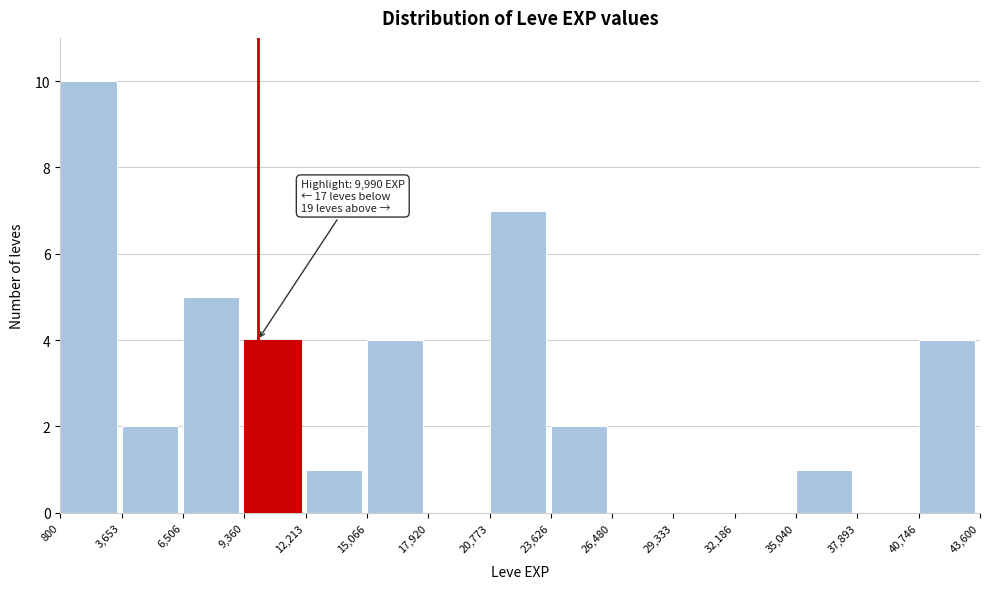

Which range on the x-axis has the tallest bar?

800 to 3,653